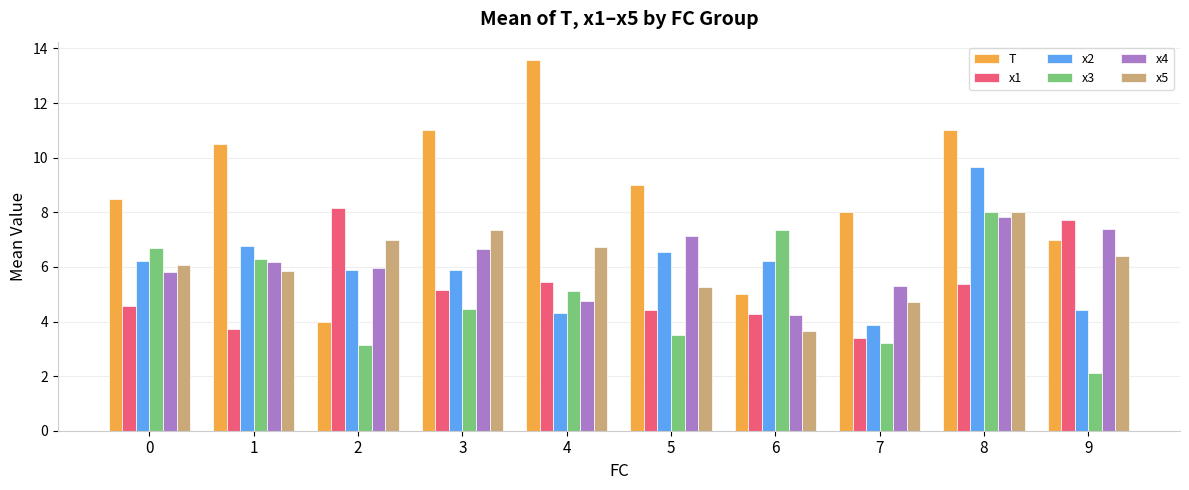

Reading left to right, list all the values displayed in this chart.

T: 8.5	10.5	4.0	11.0	13.6	9.0	5.0	8.0	11.0	7.0
x1: 4.6	3.7	8.2	5.2	5.5	4.4	4.3	3.4	5.4	7.7
x2: 6.2	6.8	5.9	5.9	4.3	6.5	6.2	3.9	9.7	4.4
x3: 6.7	6.3	3.2	4.5	5.1	3.5	7.4	3.2	8.0	2.1
x4: 5.8	6.2	6.0	6.7	4.7	7.1	4.3	5.3	7.8	7.4
x5: 6.1	5.8	7.0	7.4	6.7	5.3	3.7	4.7	8.0	6.4